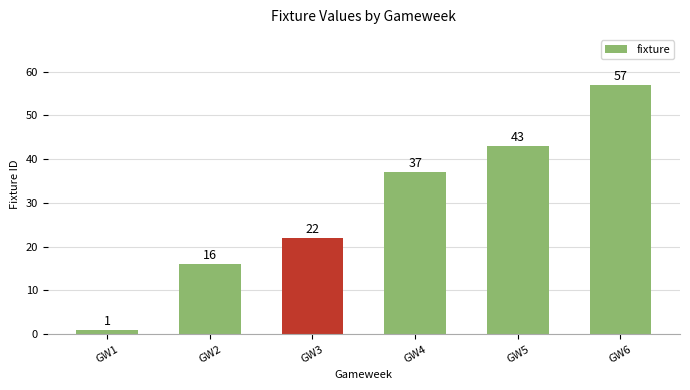

What is the smallest value displayed?

1